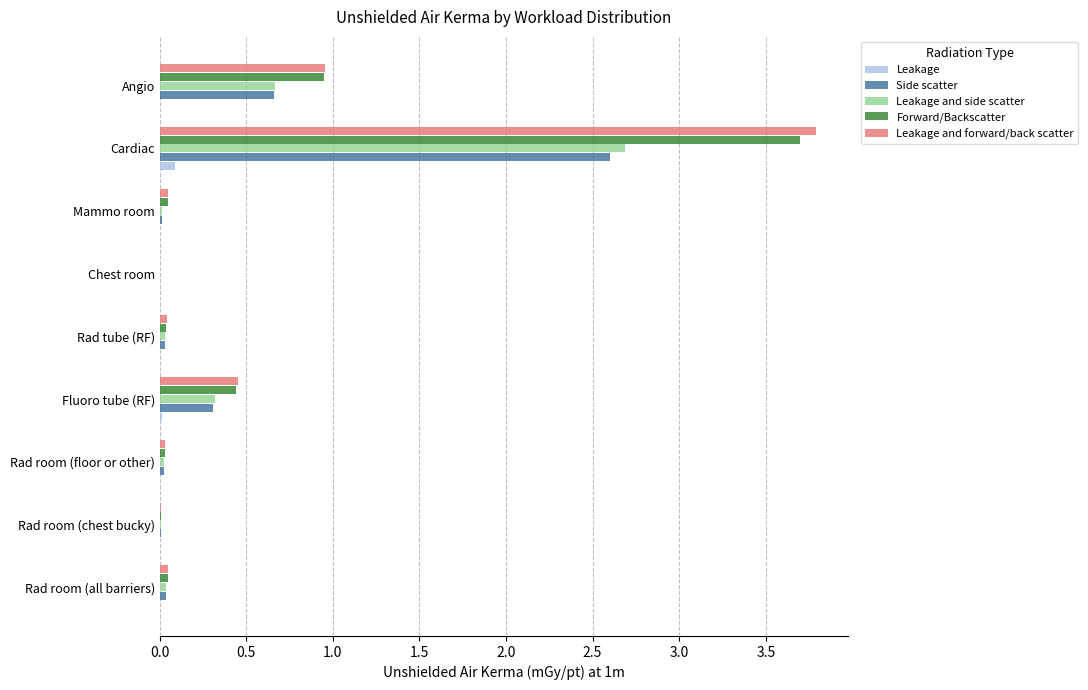

At which category is the sum across all series the highest?

Cardiac